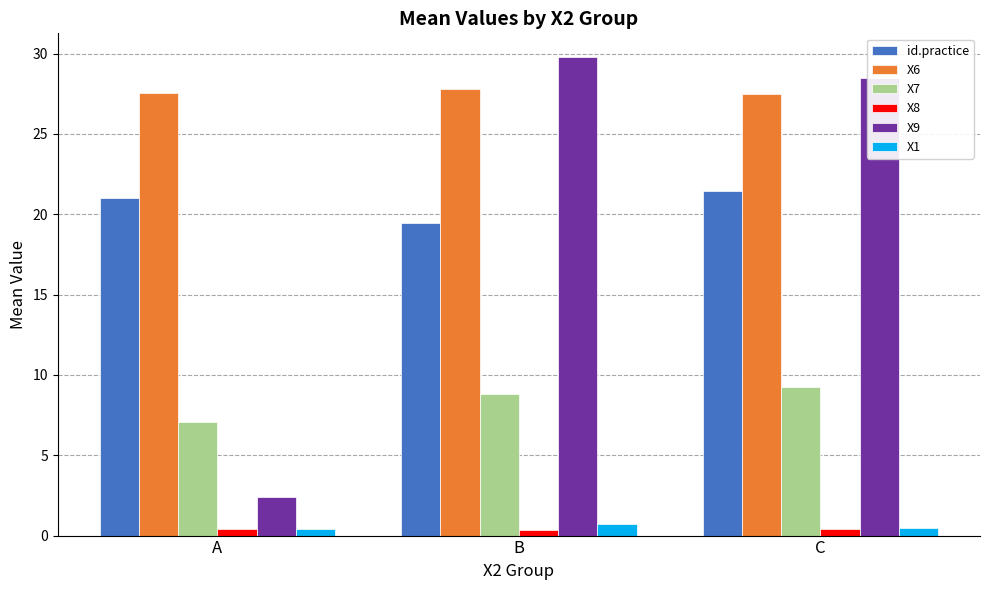

What is the total value across all series at C?

87.5